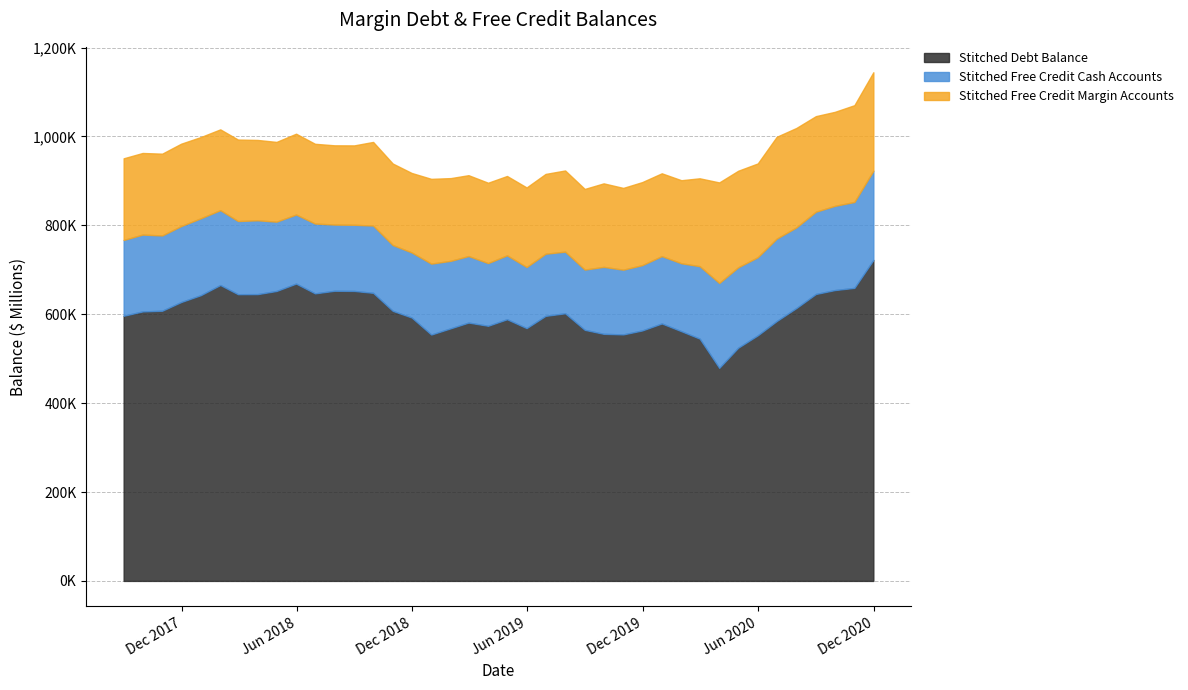

Is it true that Stitched Debt Balance equals 324604 at 38?

False